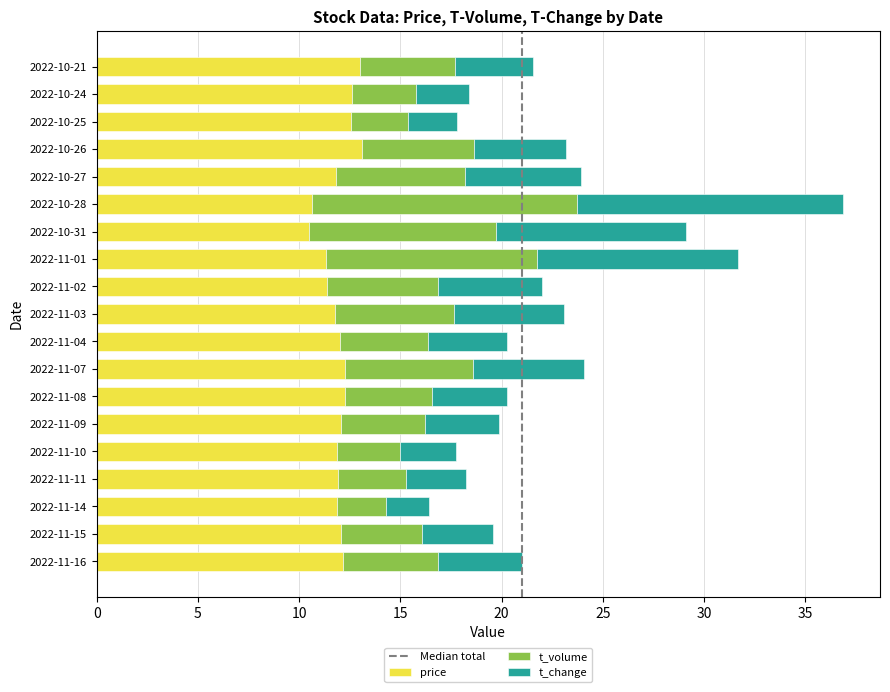

What is the total value across all series at 2022-11-07?

24.1